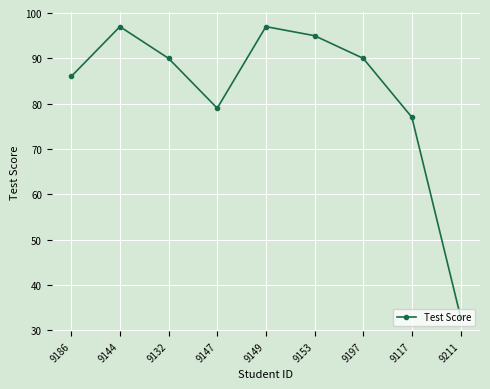

What is the ratio of the value at 9153 to the value at 9147?

1.2